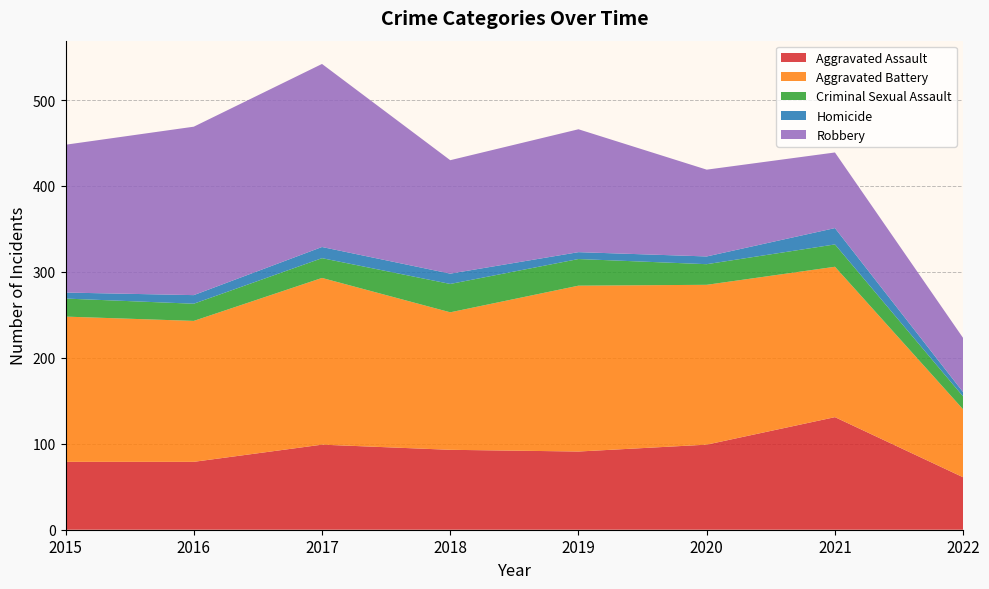

Reading left to right, list all the values displayed in this chart.

Aggravated Assault: 79	79	99	93	91	99	131	61
Aggravated Battery: 169	164	194	160	193	186	175	79
Criminal Sexual Assault: 21	20	23	33	31	24	26	15
Homicide: 7	10	13	12	8	9	19	5
Robbery: 172	196	213	132	143	101	88	63